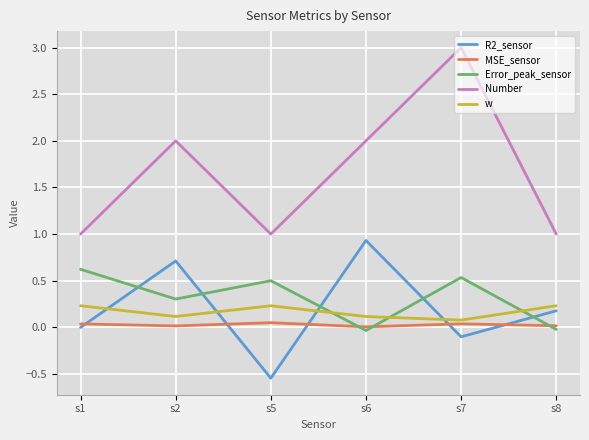

What is the sum of the Error_peak_sensor values at s1 and s6?

0.6